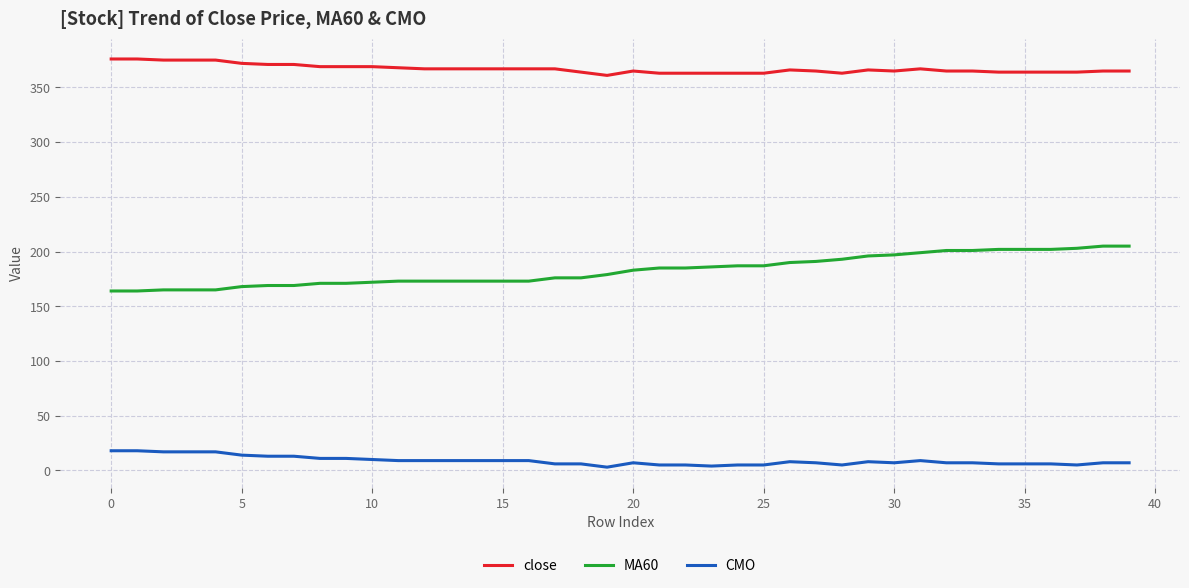

True or false: close and MA60 cross at least once.

False